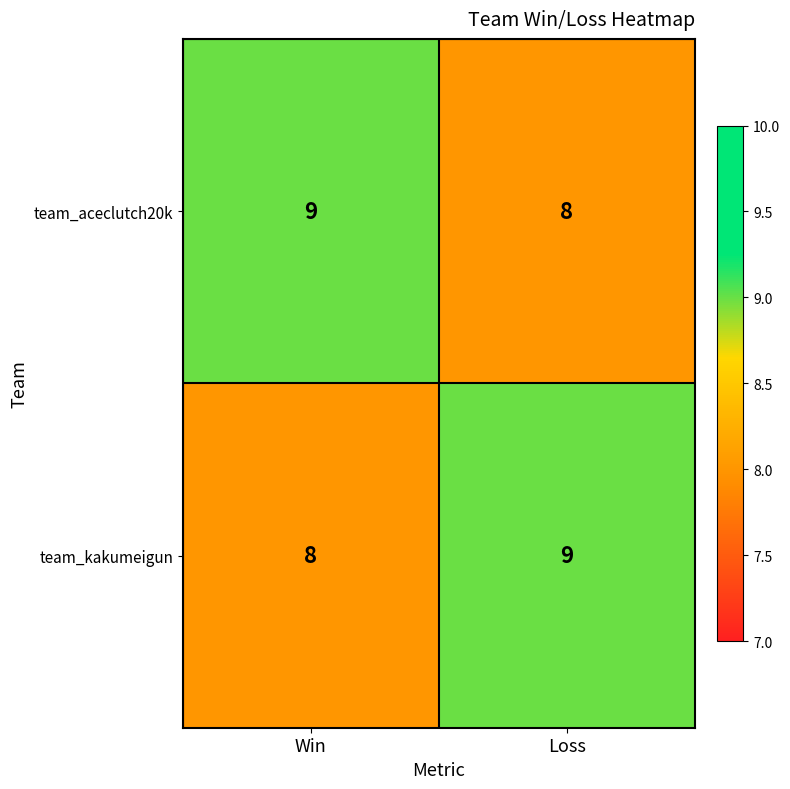

What value does the team_aceclutch20k series have at Win?

9